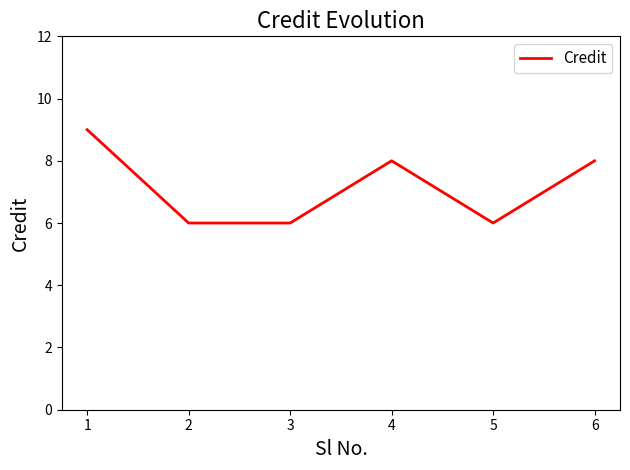

What is the difference between the maximum and minimum values?

3